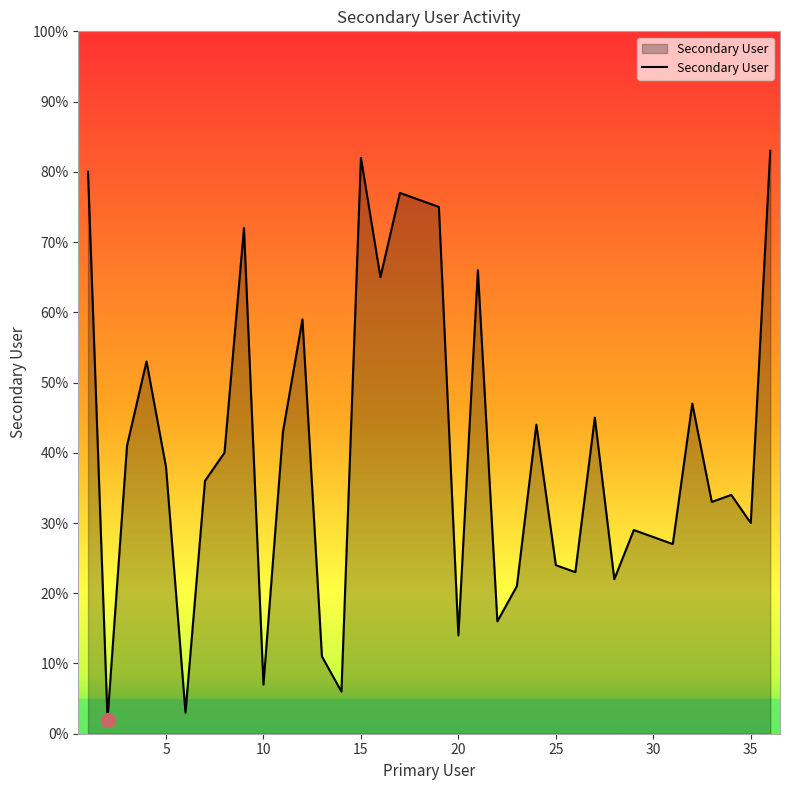

What is the maximum value shown in the chart?

83